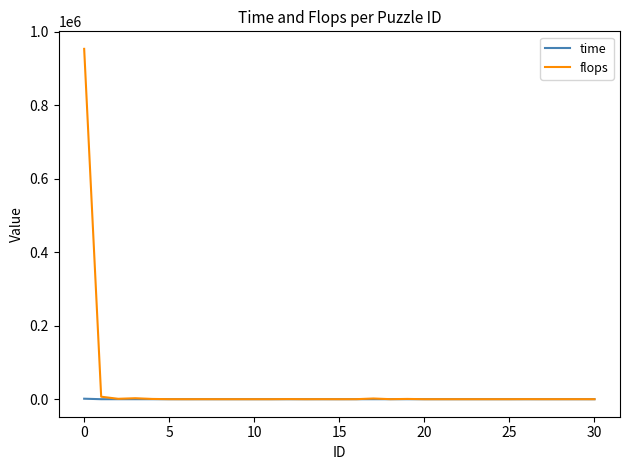

Which series has the largest range (max minus min)?

flops